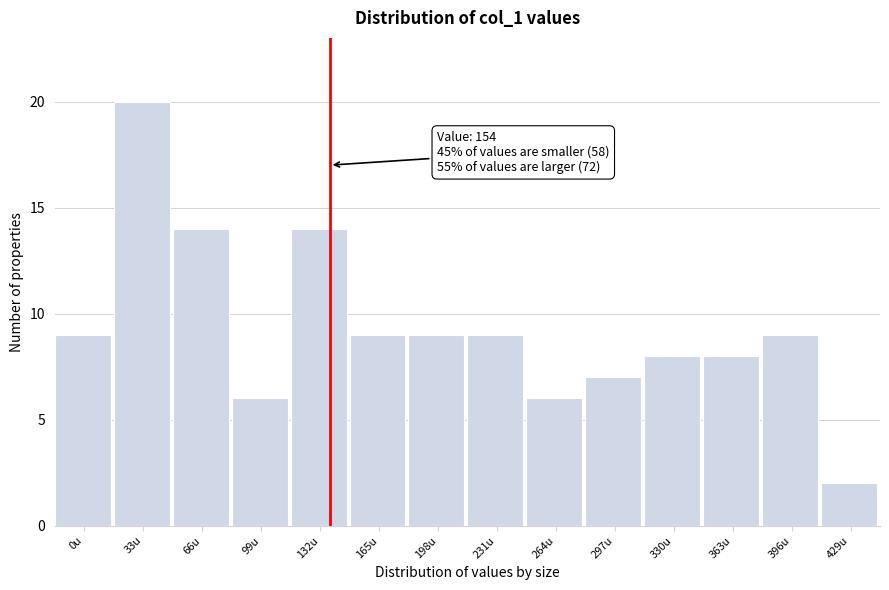

Reading left to right, transcribe all the data shown in this chart.

0u=9	33u=20	66u=14	99u=6	132u=14	165u=9	198u=9	231u=9	264u=6	297u=7	330u=8	363u=8	396u=9	429u=2